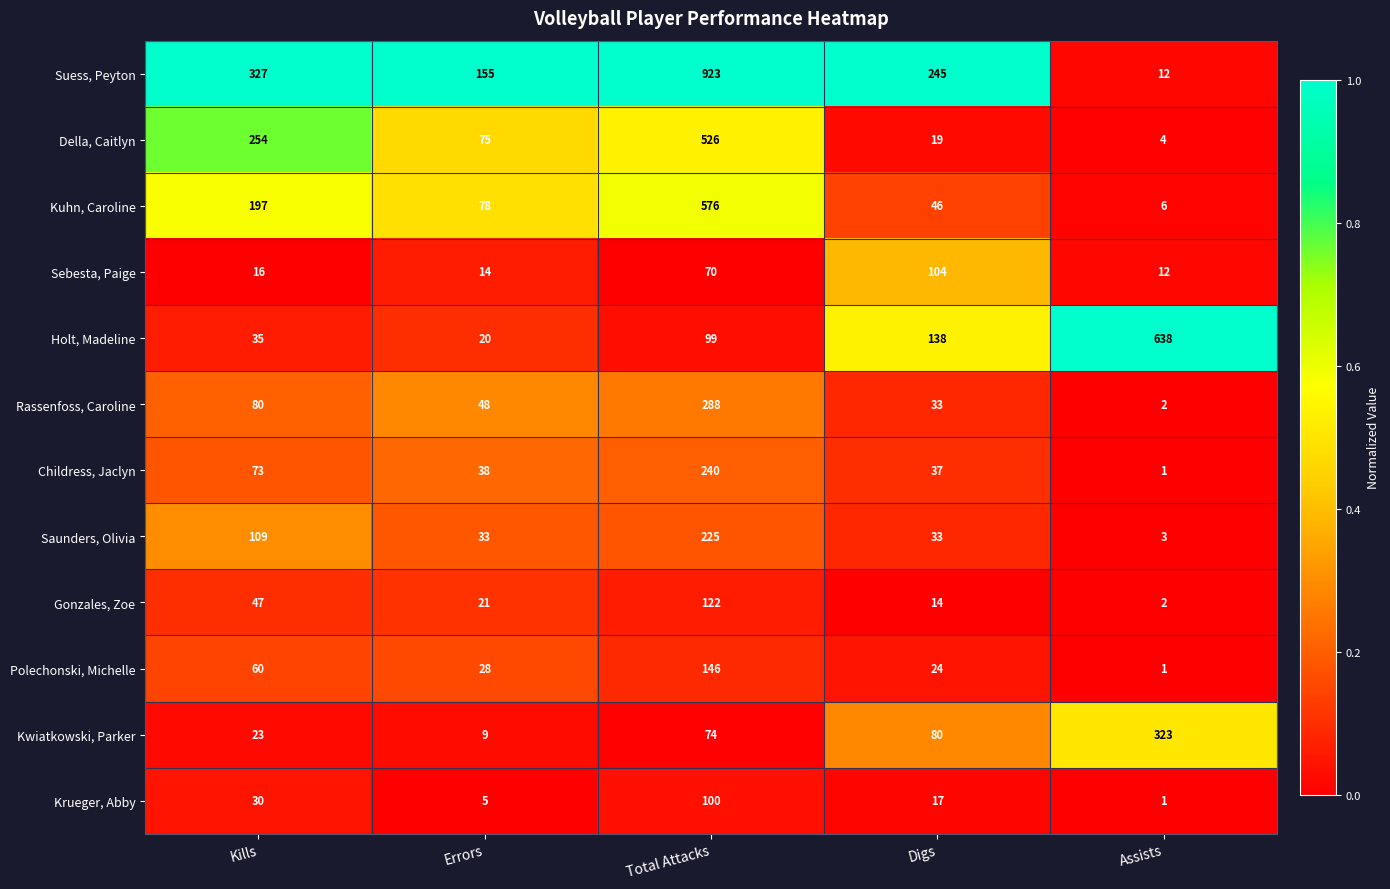

At which category is the sum across all series the highest?

Total Attacks